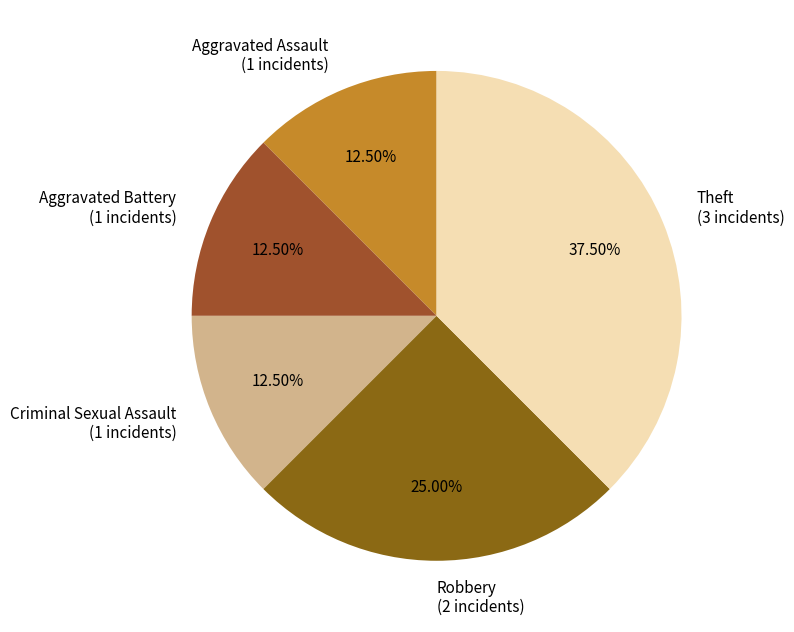

Which slice is the largest?

Theft